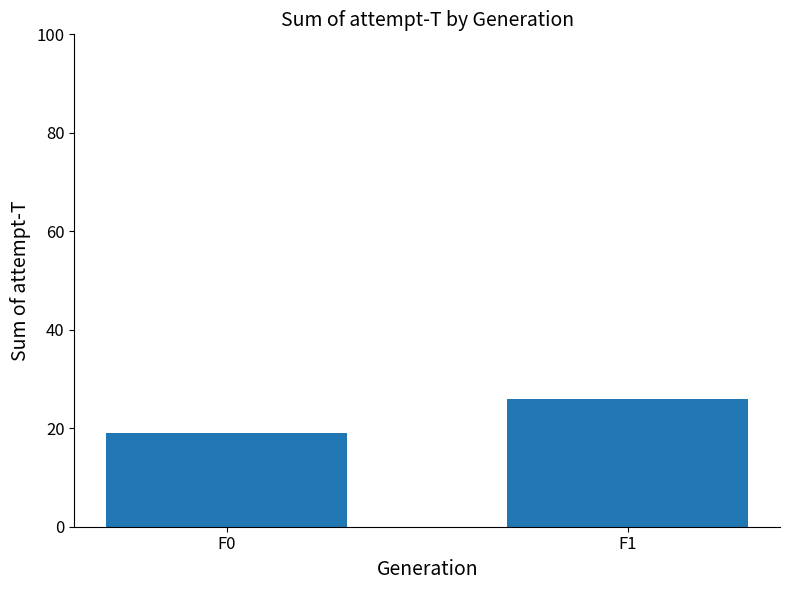

What is the sum of the values at F0 and F1?

45